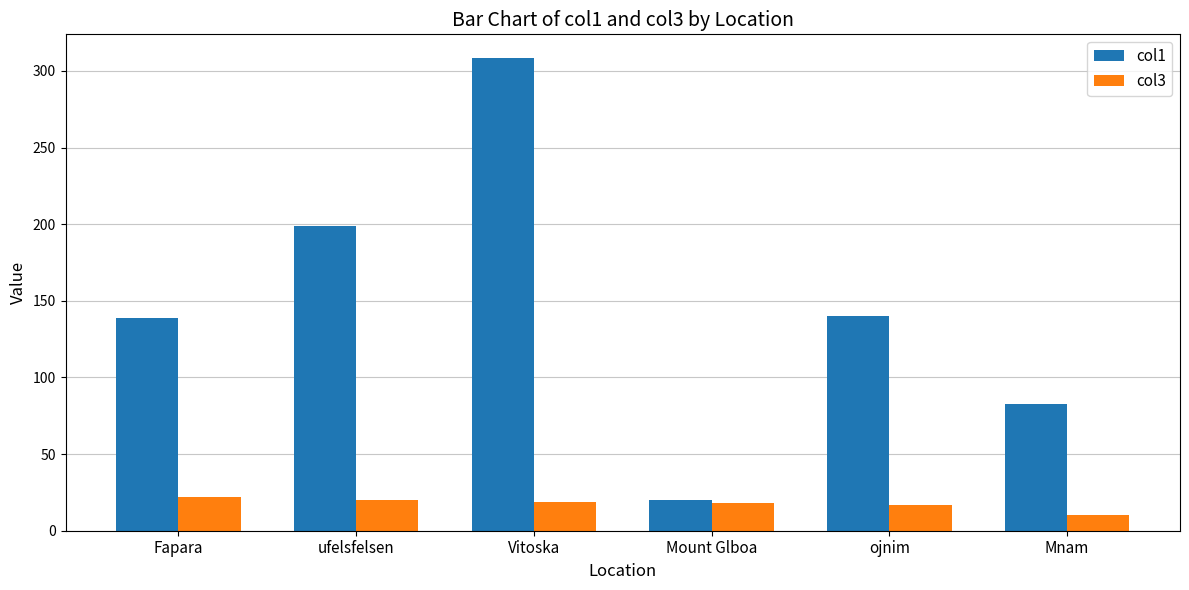

How many bars are there in total?

12